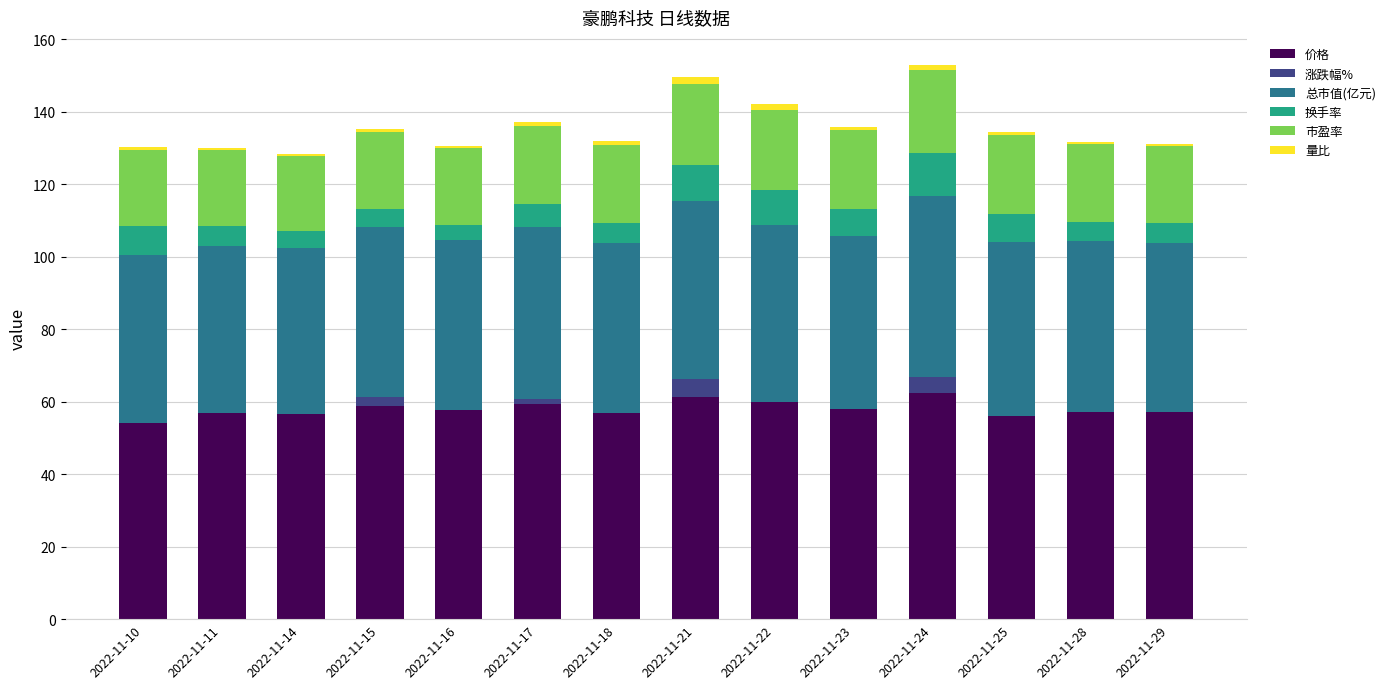

Reading left to right, list all the values displayed in this chart.

价格: 2022-11-10=57.9	2022-11-11=57.5	2022-11-14=57.2	2022-11-15=58.7	2022-11-16=58.4	2022-11-17=59.3	2022-11-18=58.4	2022-11-21=61.3	2022-11-22=60.8	2022-11-23=59.7	2022-11-24=62.4	2022-11-25=59.9	2022-11-28=58.9	2022-11-29=58.3
涨跌幅%: 2022-11-10=-3.7	2022-11-11=-0.7	2022-11-14=-0.5	2022-11-15=2.6	2022-11-16=-0.6	2022-11-17=1.6	2022-11-18=-1.5	2022-11-21=4.9	2022-11-22=-0.8	2022-11-23=-1.8	2022-11-24=4.4	2022-11-25=-3.9	2022-11-28=-1.8	2022-11-29=-1.0
总市值(亿元): 2022-11-10=46.3	2022-11-11=46.0	2022-11-14=45.8	2022-11-15=47.0	2022-11-16=46.7	2022-11-17=47.4	2022-11-18=46.7	2022-11-21=49.0	2022-11-22=48.6	2022-11-23=47.8	2022-11-24=49.9	2022-11-25=47.9	2022-11-28=47.1	2022-11-29=46.6
换手率: 2022-11-10=7.8	2022-11-11=5.6	2022-11-14=4.5	2022-11-15=4.8	2022-11-16=4.1	2022-11-17=6.2	2022-11-18=5.7	2022-11-21=10.0	2022-11-22=9.7	2022-11-23=7.3	2022-11-24=12.0	2022-11-25=7.7	2022-11-28=5.5	2022-11-29=5.4
市盈率: 2022-11-10=21.1	2022-11-11=21.0	2022-11-14=20.9	2022-11-15=21.4	2022-11-16=21.3	2022-11-17=21.6	2022-11-18=21.3	2022-11-21=22.4	2022-11-22=22.2	2022-11-23=21.8	2022-11-24=22.8	2022-11-25=21.9	2022-11-28=21.5	2022-11-29=21.3
量比: 2022-11-10=0.9	2022-11-11=0.6	2022-11-14=0.6	2022-11-15=0.7	2022-11-16=0.7	2022-11-17=1.2	2022-11-18=1.1	2022-11-21=2.0	2022-11-22=1.6	2022-11-23=1.0	2022-11-24=1.6	2022-11-25=0.9	2022-11-28=0.6	2022-11-29=0.6